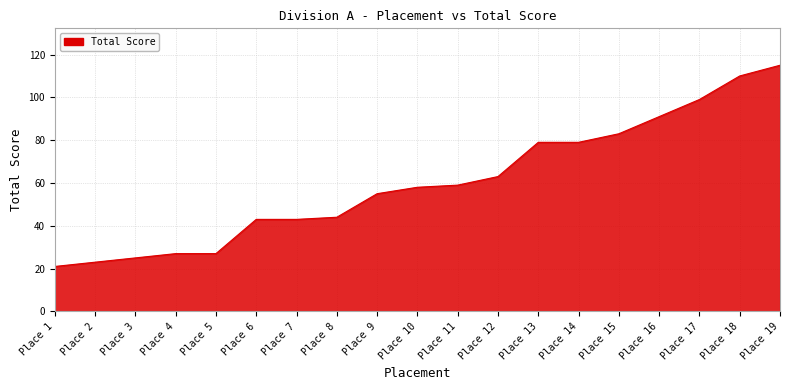

What is the difference between the maximum and minimum values?

94